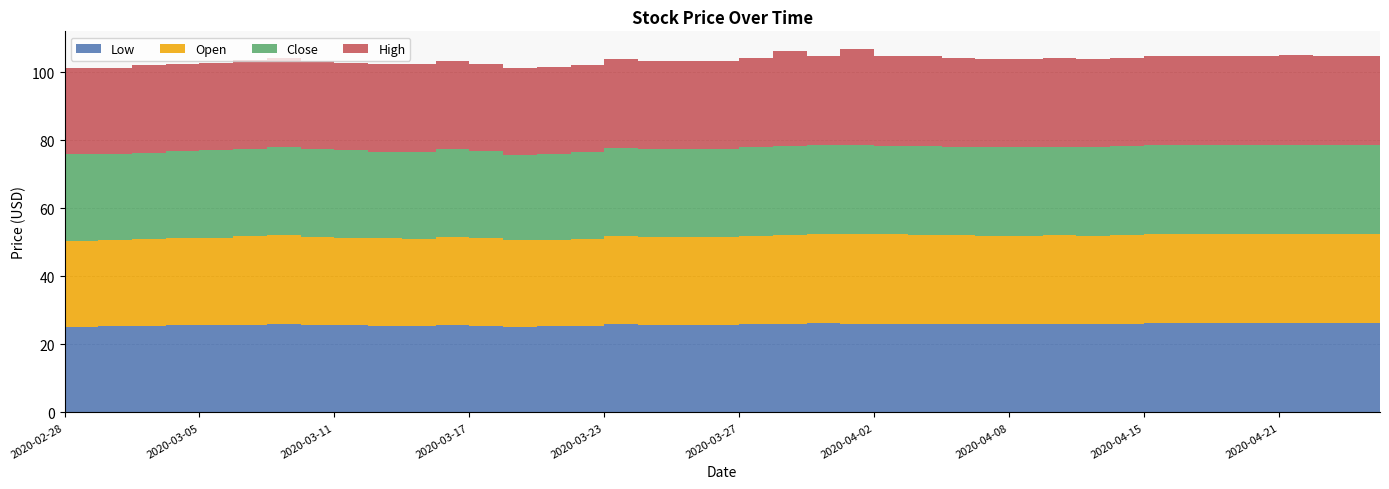

Reading right to left, what are all the values shown in this chart?

Open: 26.2	26.2	26.2	26.3	26.2	26.2	26.2	26.2	26.1	26.0	26.1	26.0	26.0	26.1	26.1	26.2	26.2	26.2	26.2	26.0	25.9	25.9	25.9	25.9	25.5	25.3	25.4	25.8	25.8	25.5	25.8	25.8	25.9	26.2	25.9	25.7	25.6	25.4	25.4	25.3
Low: 26.2	26.2	26.2	26.3	26.2	26.2	26.2	26.2	26.1	26.0	26.1	26.0	26.0	26.1	26.1	26.2	26.1	26.2	26.1	26.0	25.9	25.8	25.8	25.9	25.5	25.3	25.2	25.5	25.7	25.4	25.4	25.6	25.8	26.0	25.8	25.7	25.6	25.4	25.3	25.3
Close: 26.2	26.2	26.2	26.3	26.2	26.2	26.2	26.2	26.1	26.0	26.1	26.0	26.0	26.1	26.2	26.2	26.2	26.2	26.1	26.1	25.9	25.9	25.8	26.0	25.7	25.3	25.3	25.5	25.9	25.5	25.5	25.6	25.8	26.0	25.8	25.7	25.6	25.6	25.3	25.3
High: 26.2	26.2	26.2	26.3	26.2	26.2	26.3	26.2	26.1	26.0	26.1	26.0	26.0	26.1	26.3	26.2	28.2	26.2	27.8	26.1	25.9	25.9	25.9	26.0	25.7	25.5	25.5	25.8	25.9	26.1	25.9	25.8	26.0	26.2	25.9	25.7	25.6	25.7	25.4	25.3